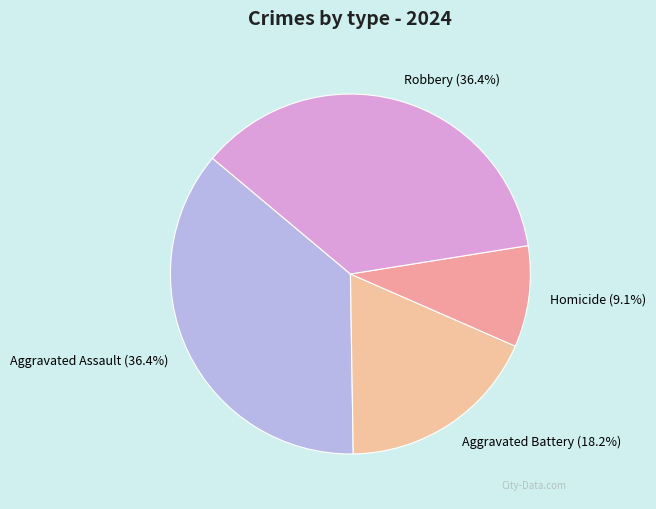

Does Homicide (9.1%) account for over 50% of the chart?

No